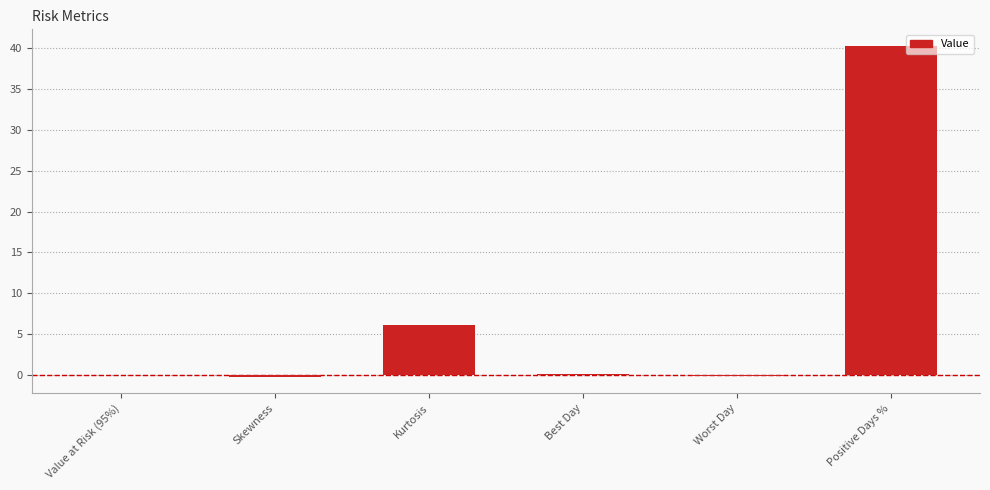

What is the maximum value shown in the chart?

40.3